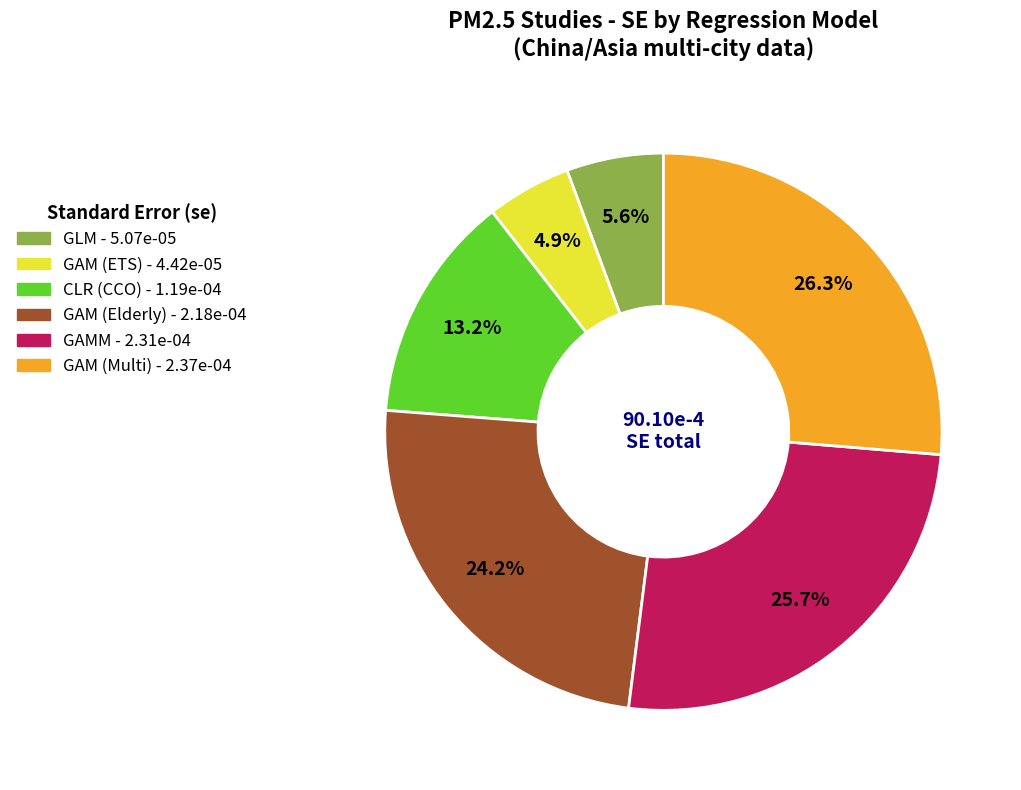

Is it true that GLM is 15% of the pie?

False